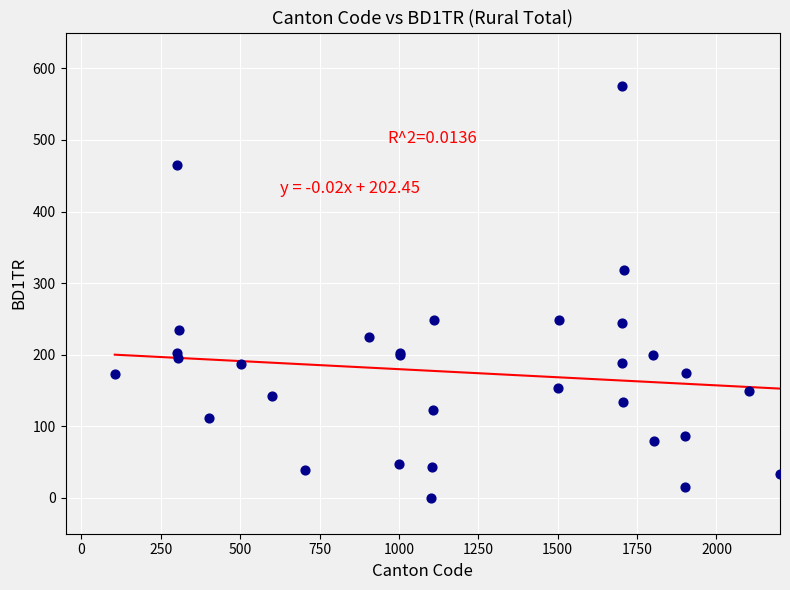

What Y value in the scatter plot is closest to 288?

319